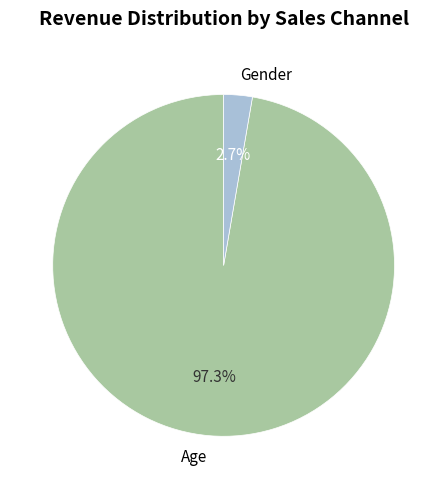

True or false: Gender accounts for 8% of the total.

False